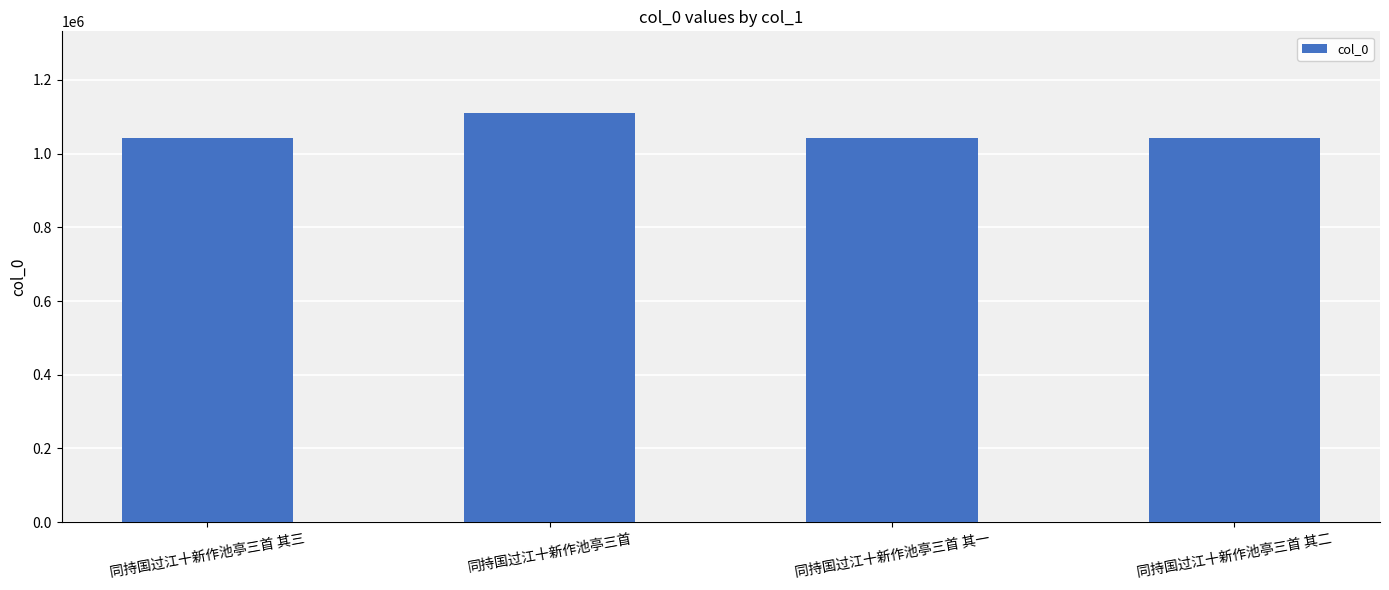

What is the value of the 1st bar from the left?

1041862